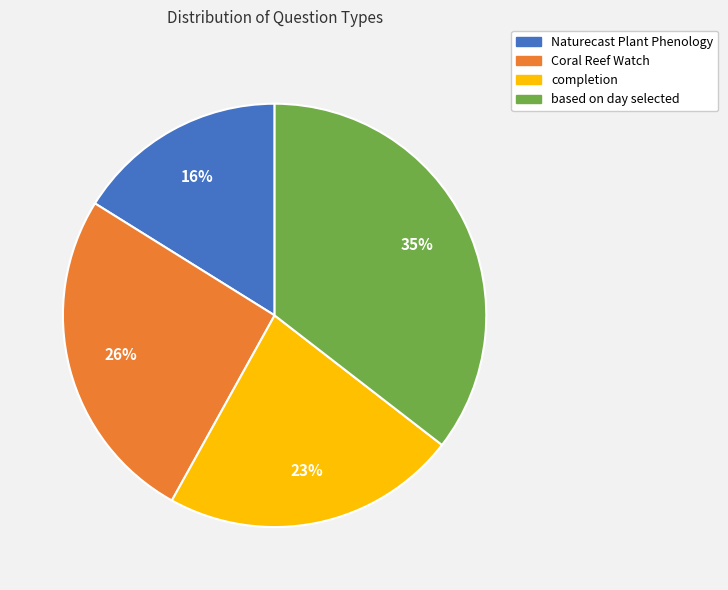

True or false: Naturecast Plant Phenology accounts for 16% of the total.

True